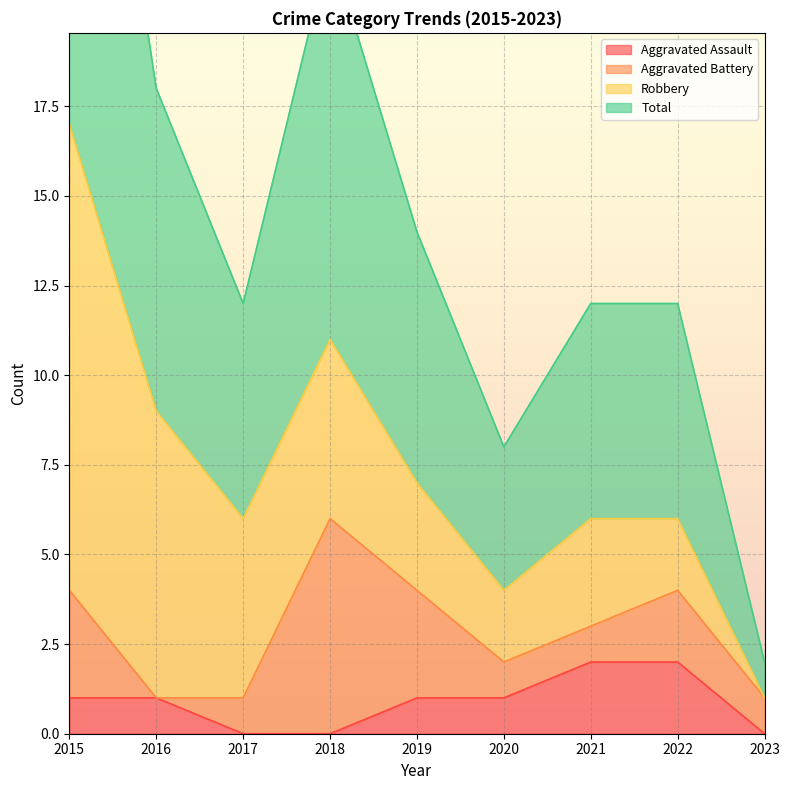

At which category does Total reach its first local peak?

2018